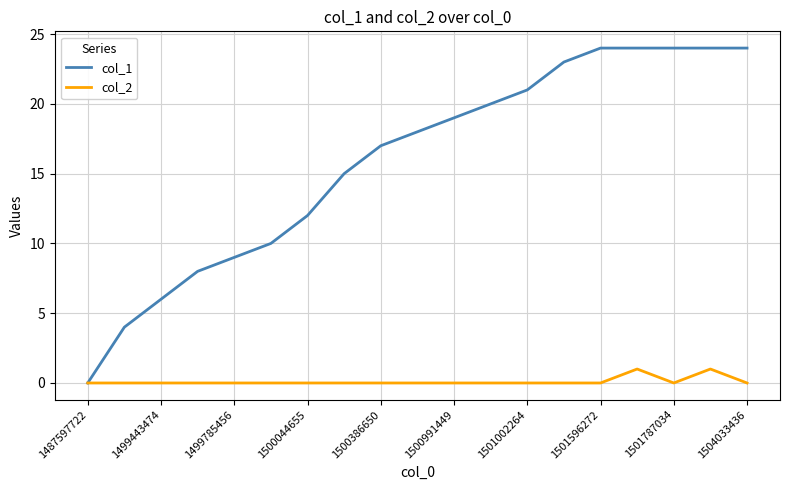

Rank the series by their maximum value, from highest to lowest.

col_1, col_2